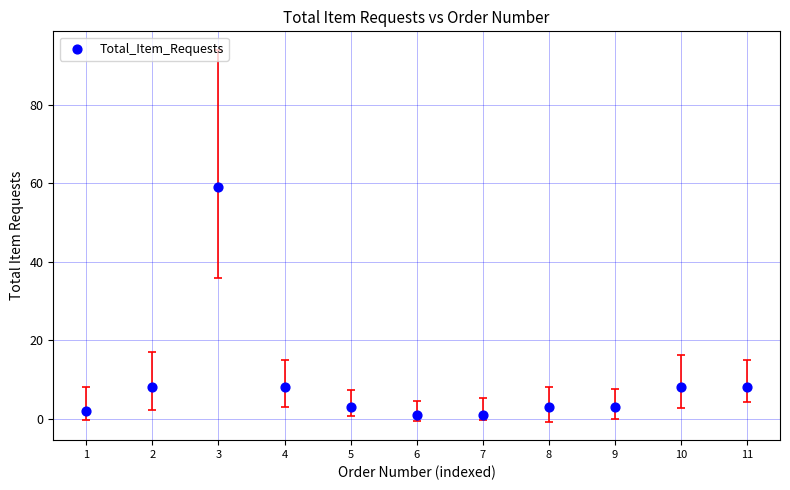

What is the range of Y values (max minus min)?

58